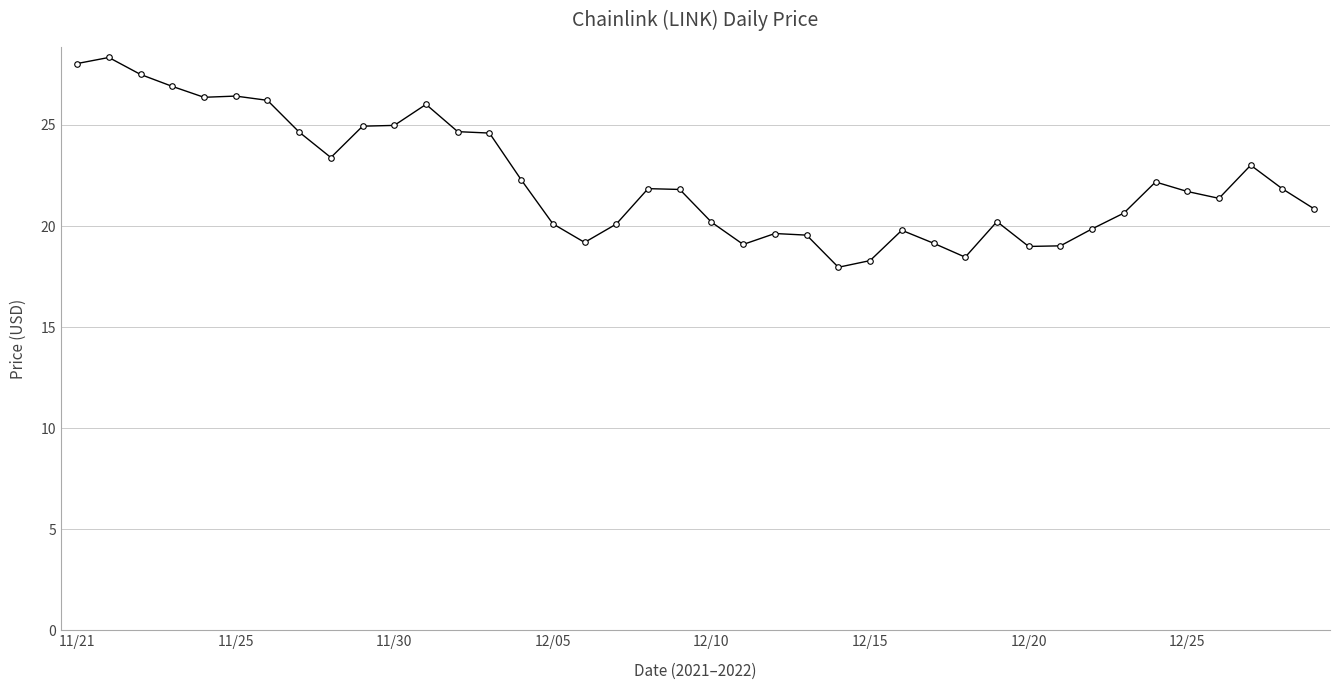

True or false: there are more than 2 points higher than both neighbors.

True